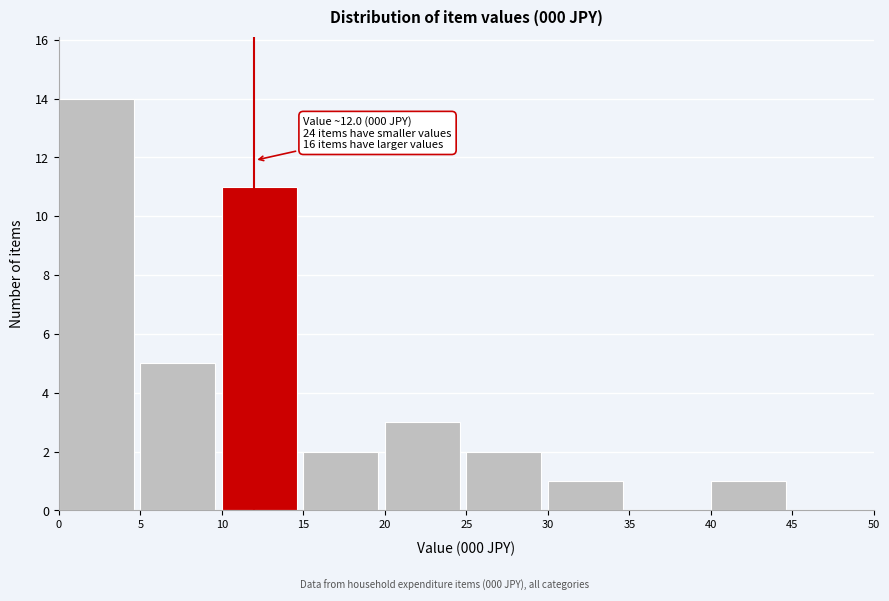

Over which range of the x-axis is the bar tallest?

0 to 5